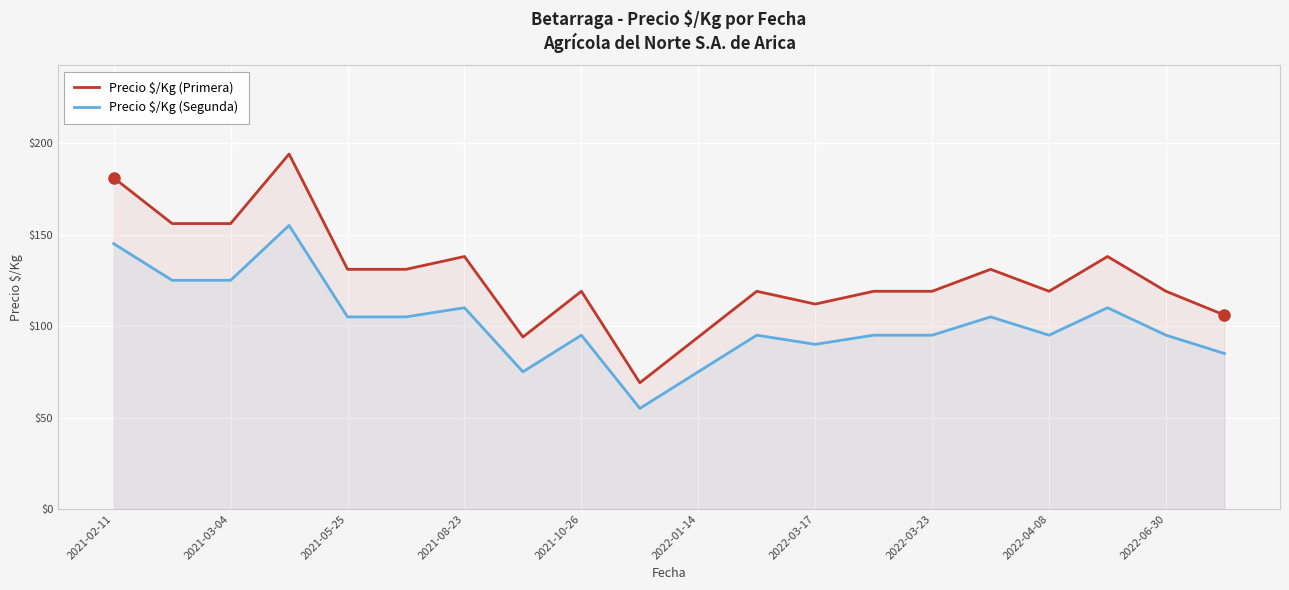

What are all the series names shown in the legend?

Precio $/Kg (Primera), Precio $/Kg (Segunda)